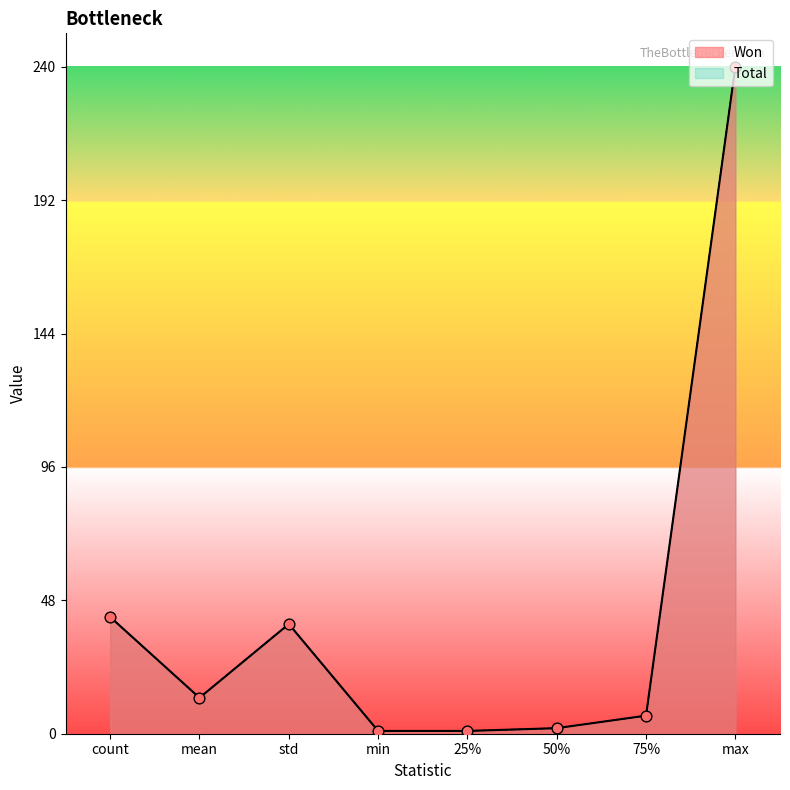

At which category is the sum across all series the highest?

max